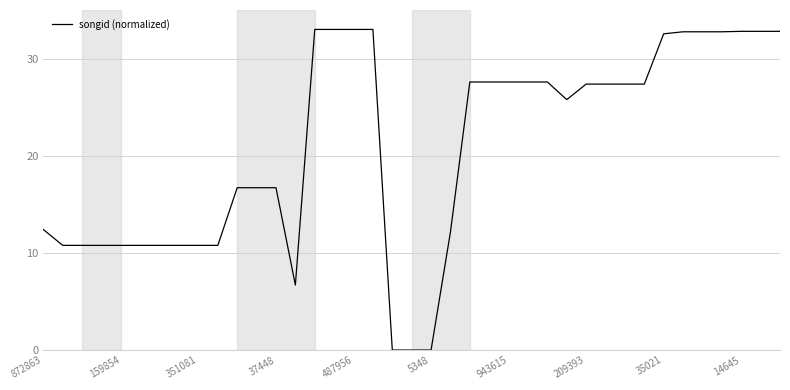

Reading right to left, extract all data points from this chart.

32.8	32.8	32.8	32.8	32.8	32.8	32.5	27.4	27.4	27.4	27.4	25.8	27.6	27.6	27.6	27.6	27.6	12.1	0.0	0.0	0.0	33.0	33.0	33.0	33.0	6.7	16.7	16.7	16.7	10.8	10.8	10.8	10.8	10.8	10.8	10.8	10.8	10.8	12.4